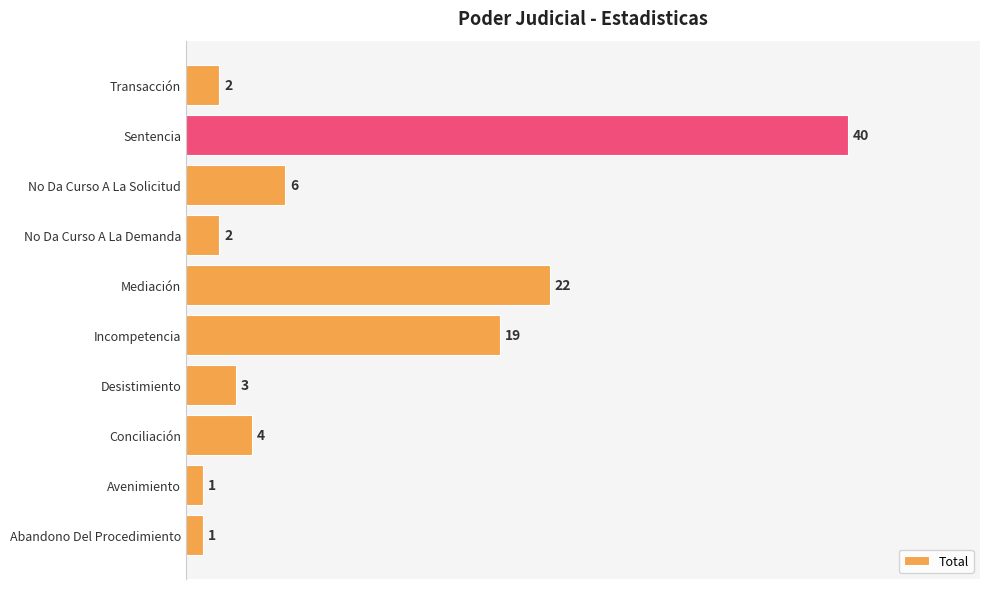

At which label is the value closest to 20?

Incompetencia